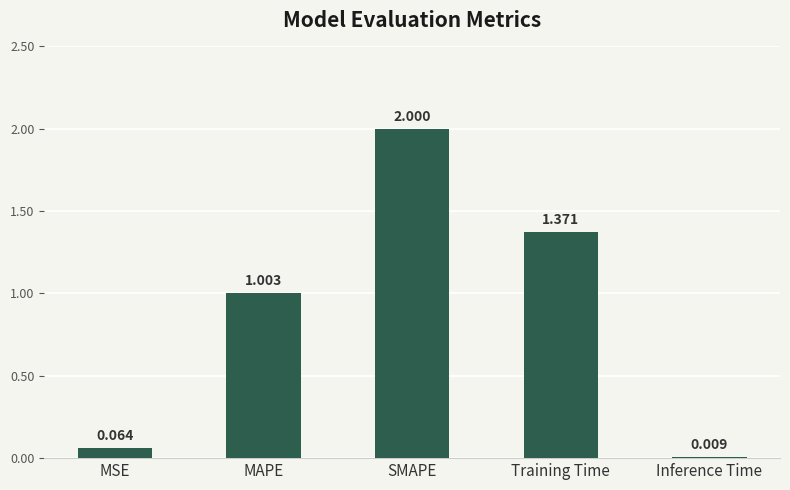

What is the ratio of the value at SMAPE to the value at MAPE?

2.0